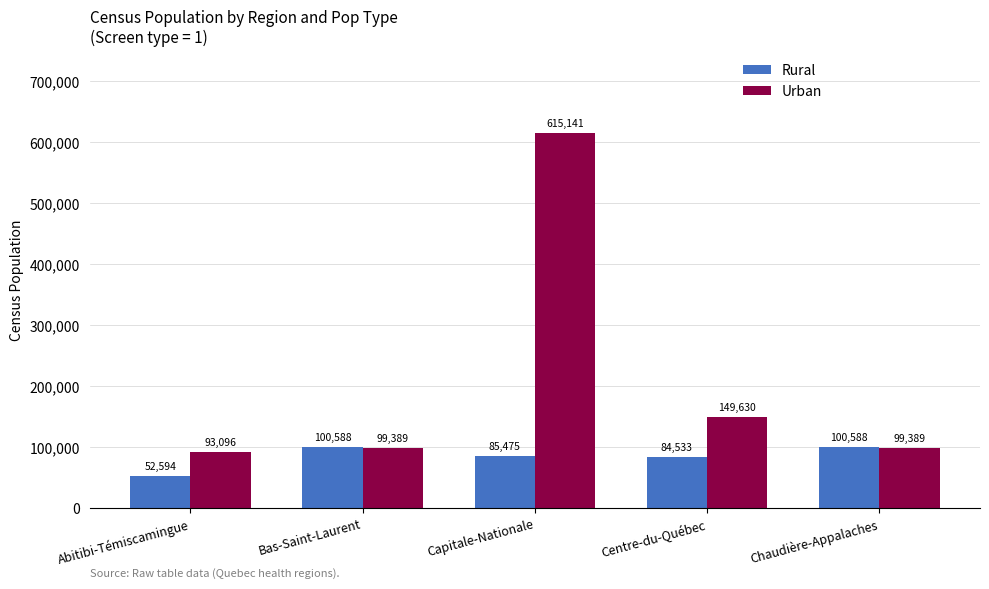

The Urban series shows 615140.8 at Capitale-Nationale. True or false?

True